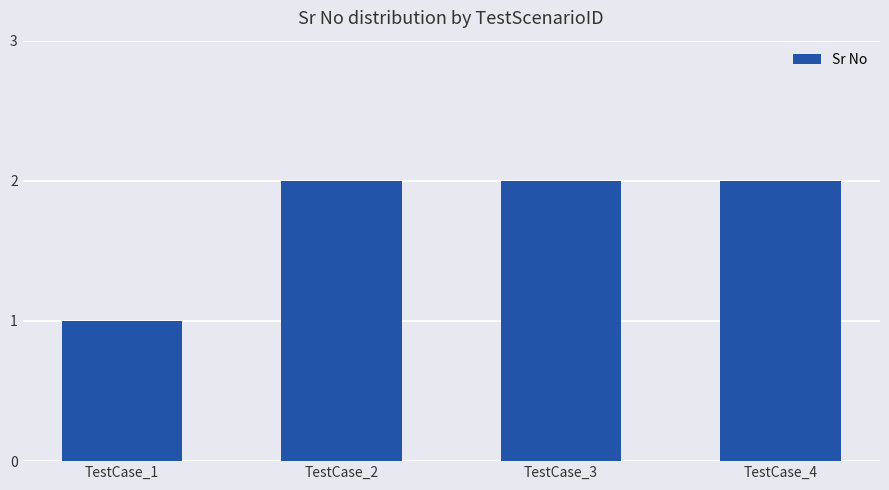

Which label corresponds to the smallest value in the chart?

TestCase_1